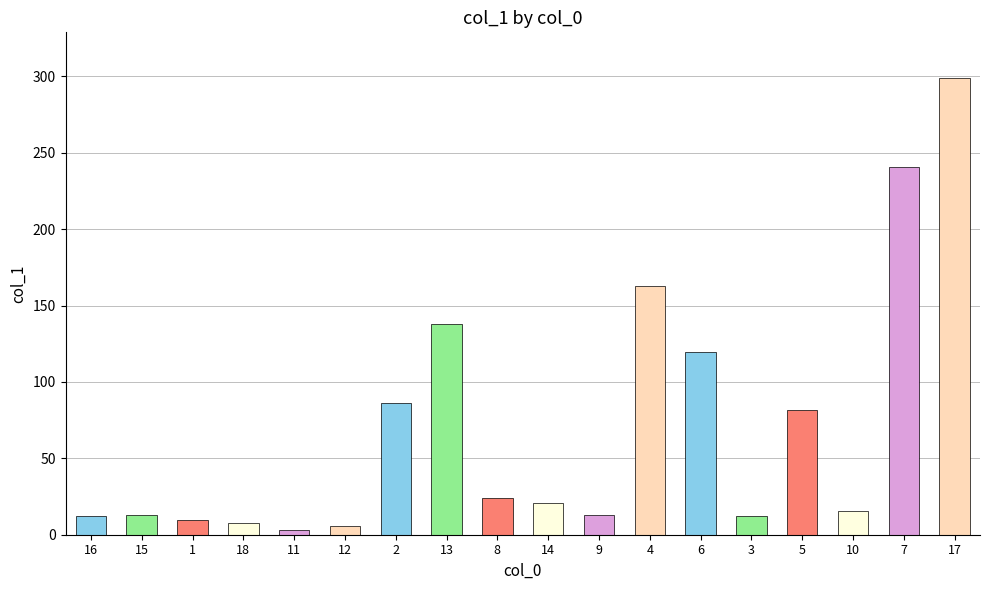

The chart shows a value of 15.4 at 10. True or false?

True